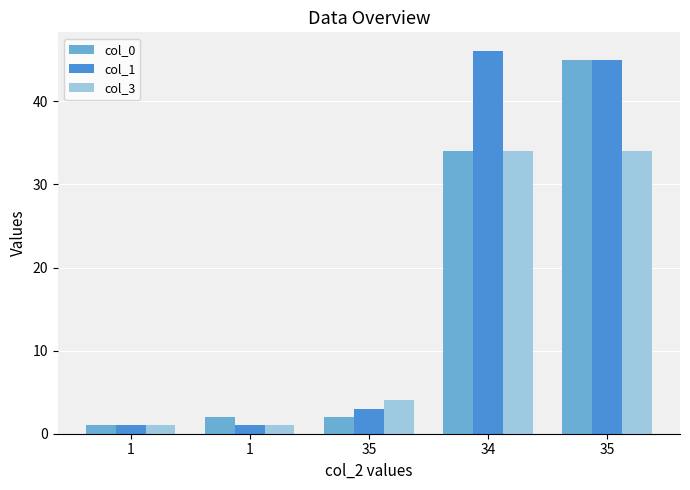

At which category is the sum across all series the highest?

35